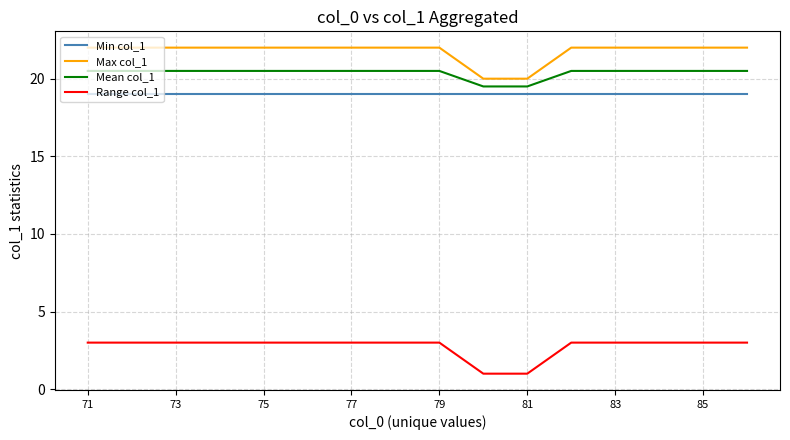

List the series in order of their peak value, lowest first.

Range col_1, Min col_1, Mean col_1, Max col_1